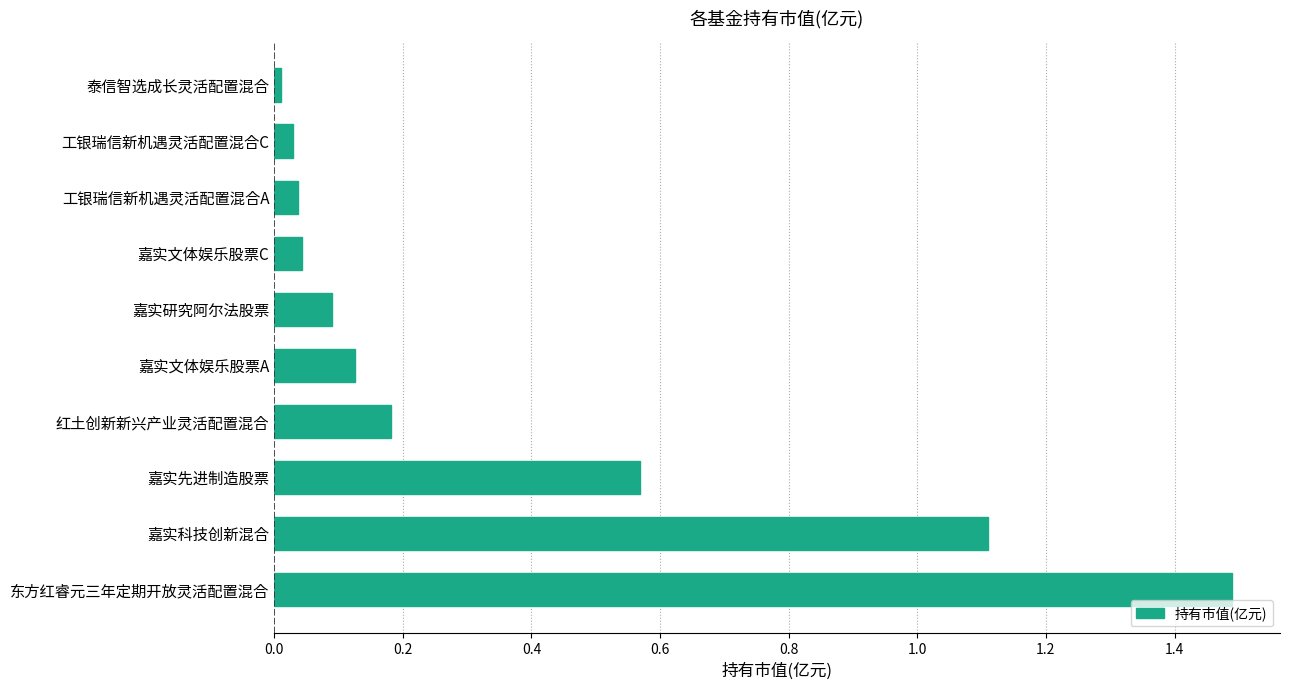

What is the maximum value shown in the chart?

1.5